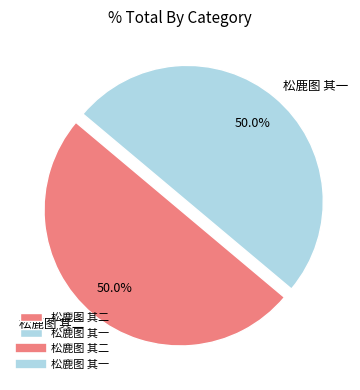

Is it true that 松鹿图 其二 is 50% of the pie?

True